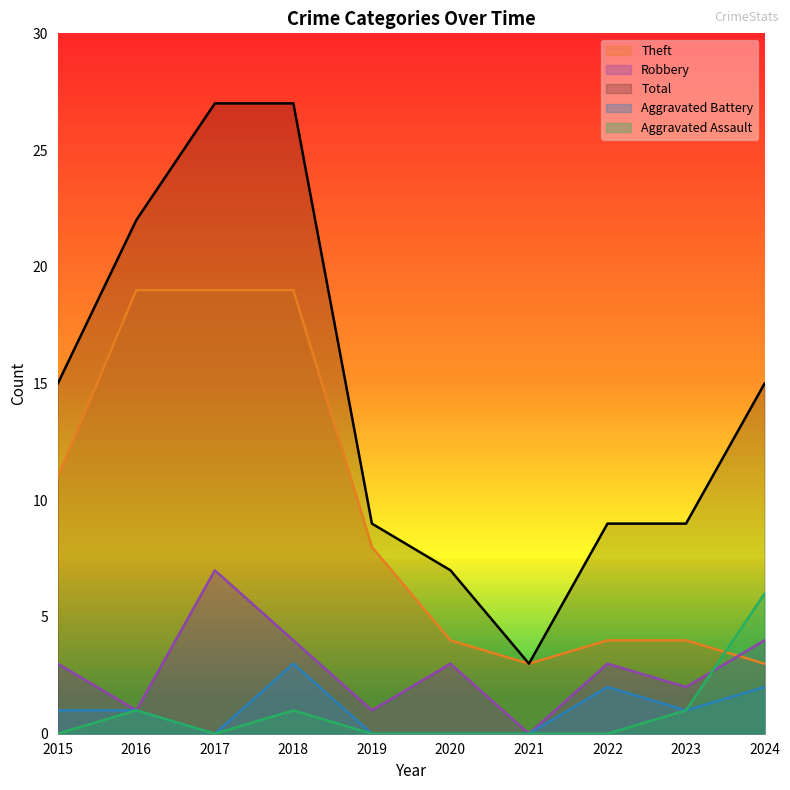

List the series in order of their peak value, highest first.

Total, Theft, Robbery, Aggravated Assault, Aggravated Battery